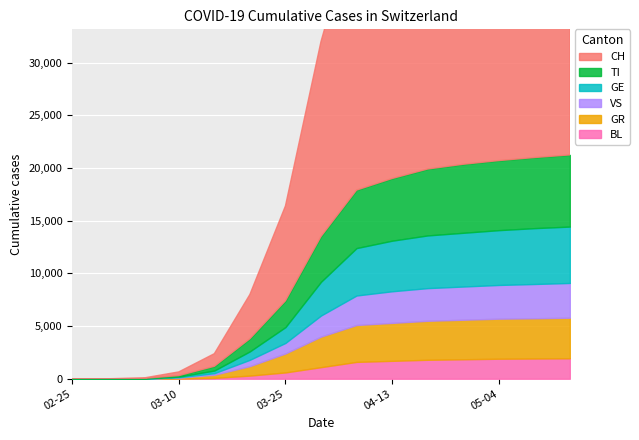

Which series has the widest spread of values?

CH